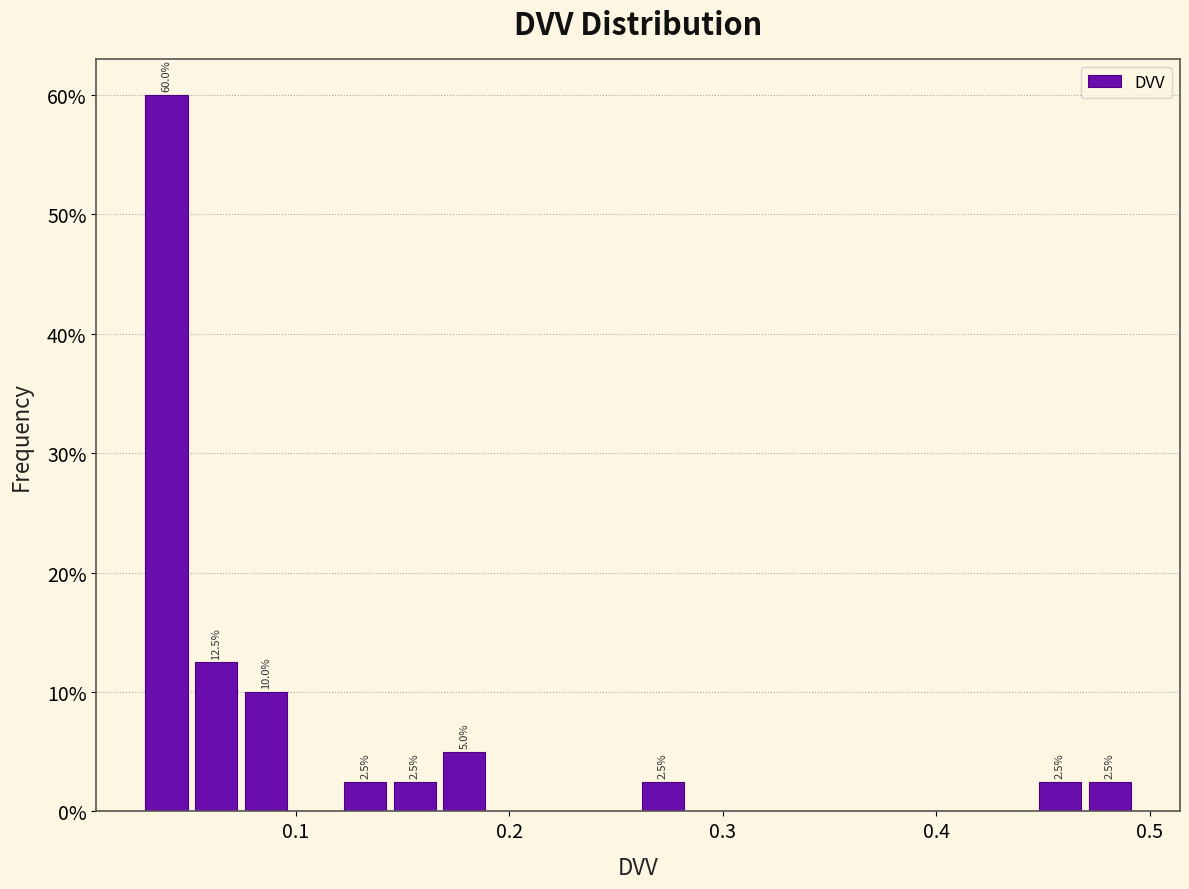

Read against the x-axis, roughly where is the centre of the tallest bar?

0.04